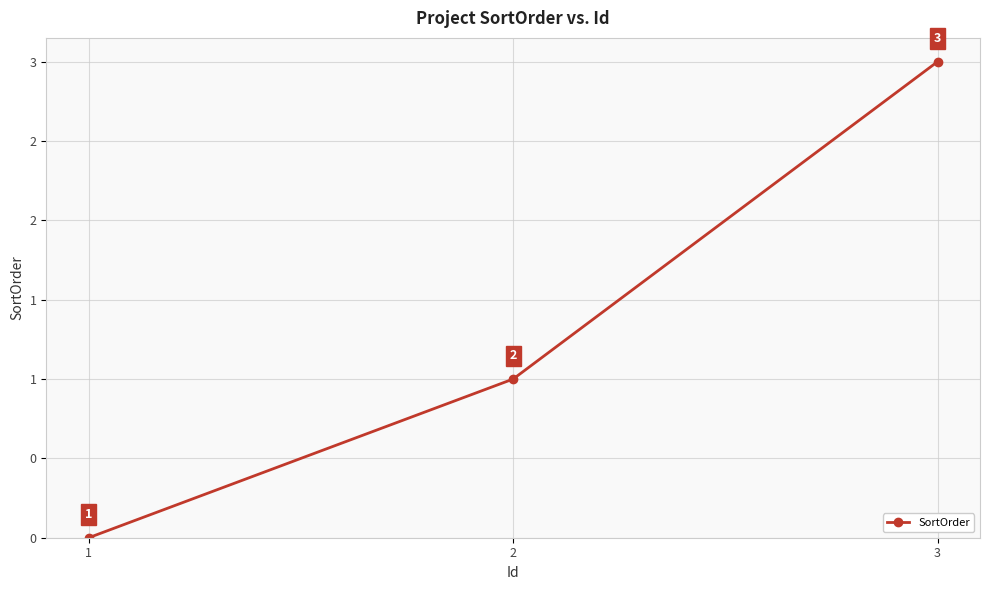

Is this an area chart (filled region under the line)?

No